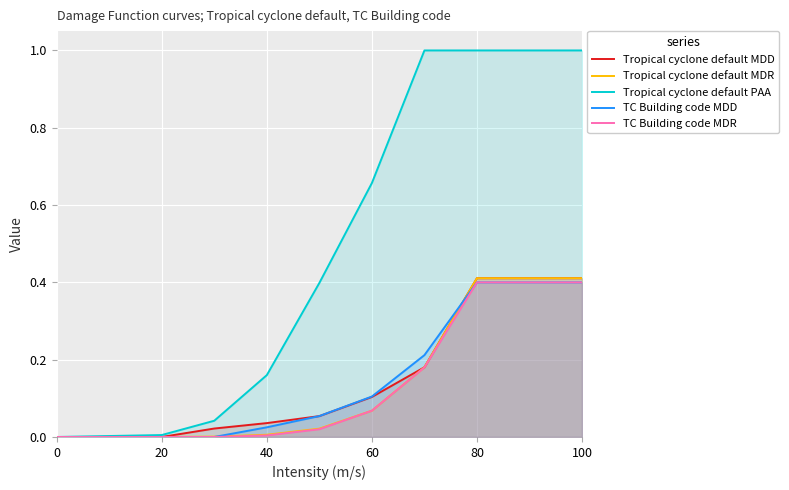

Which series has the largest total across all categories?

Tropical cyclone default PAA